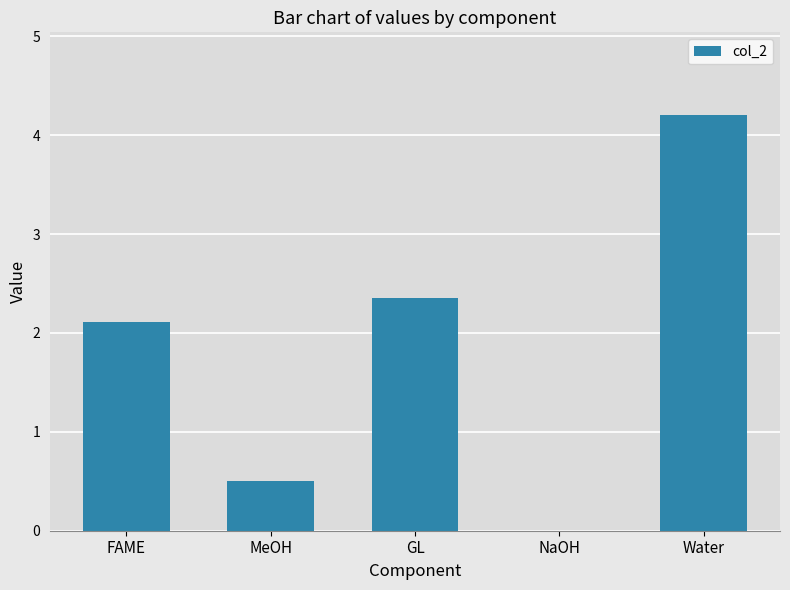

Which has a higher value, Water or GL?

Water